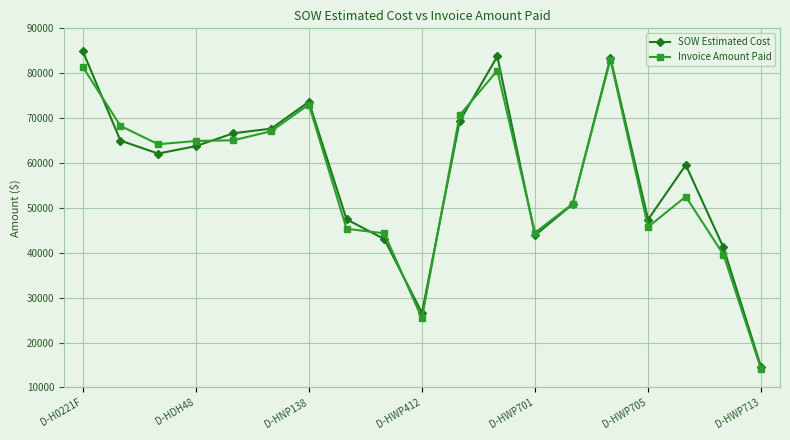

Does the chart have visible grid lines?

Yes